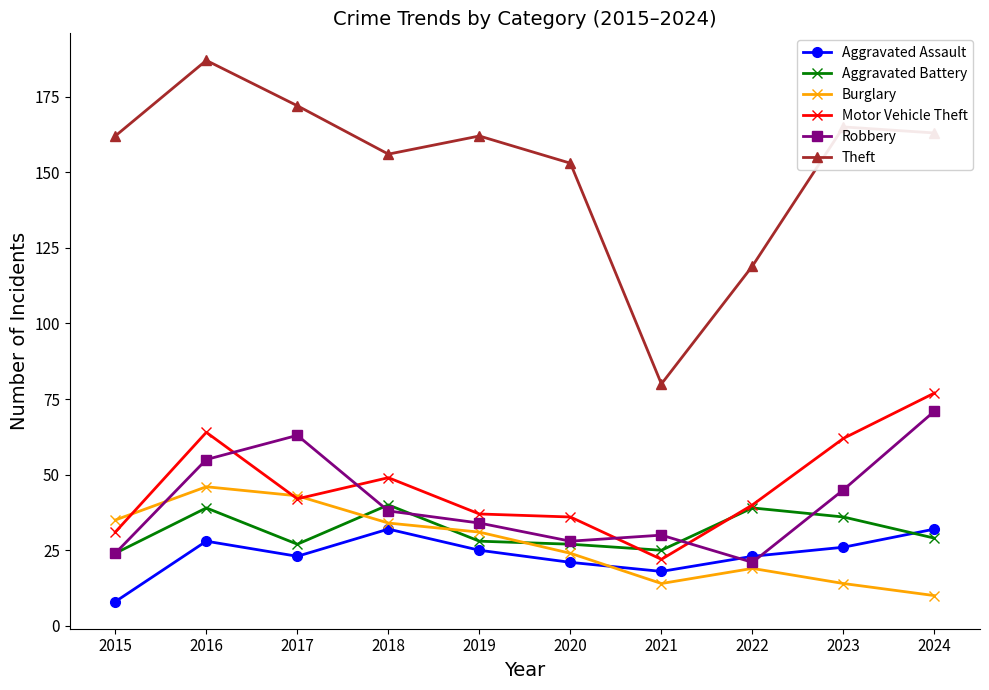

Read the Aggravated Battery value at 2018, to the nearest 5.

40